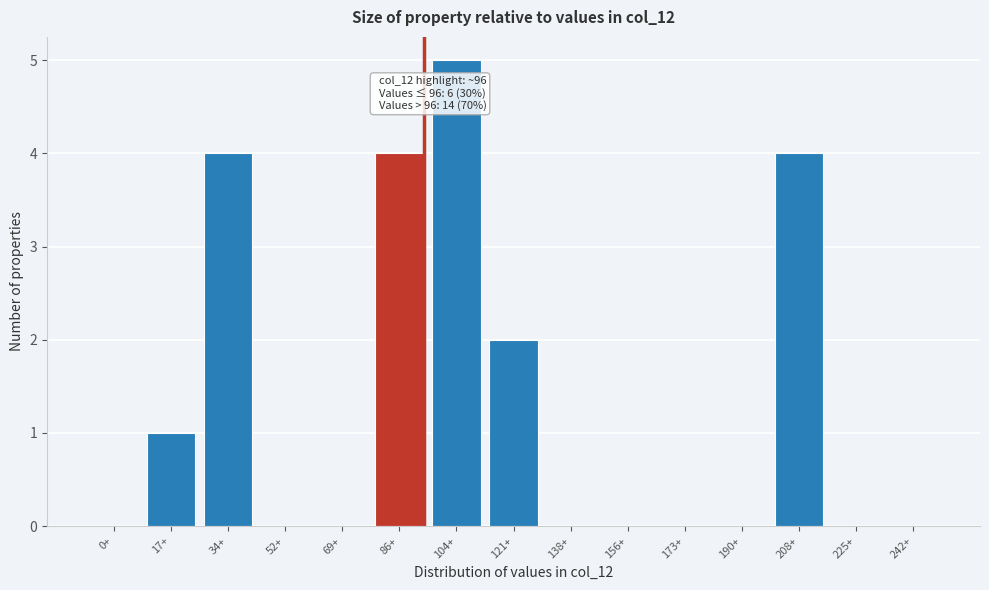

Reading right to left, list all the values displayed in this chart.

242+=0	225+=0	208+=4	190+=0	173+=0	156+=0	138+=0	121+=2	104+=5	86+=4	69+=0	52+=0	34+=4	17+=1	0+=0